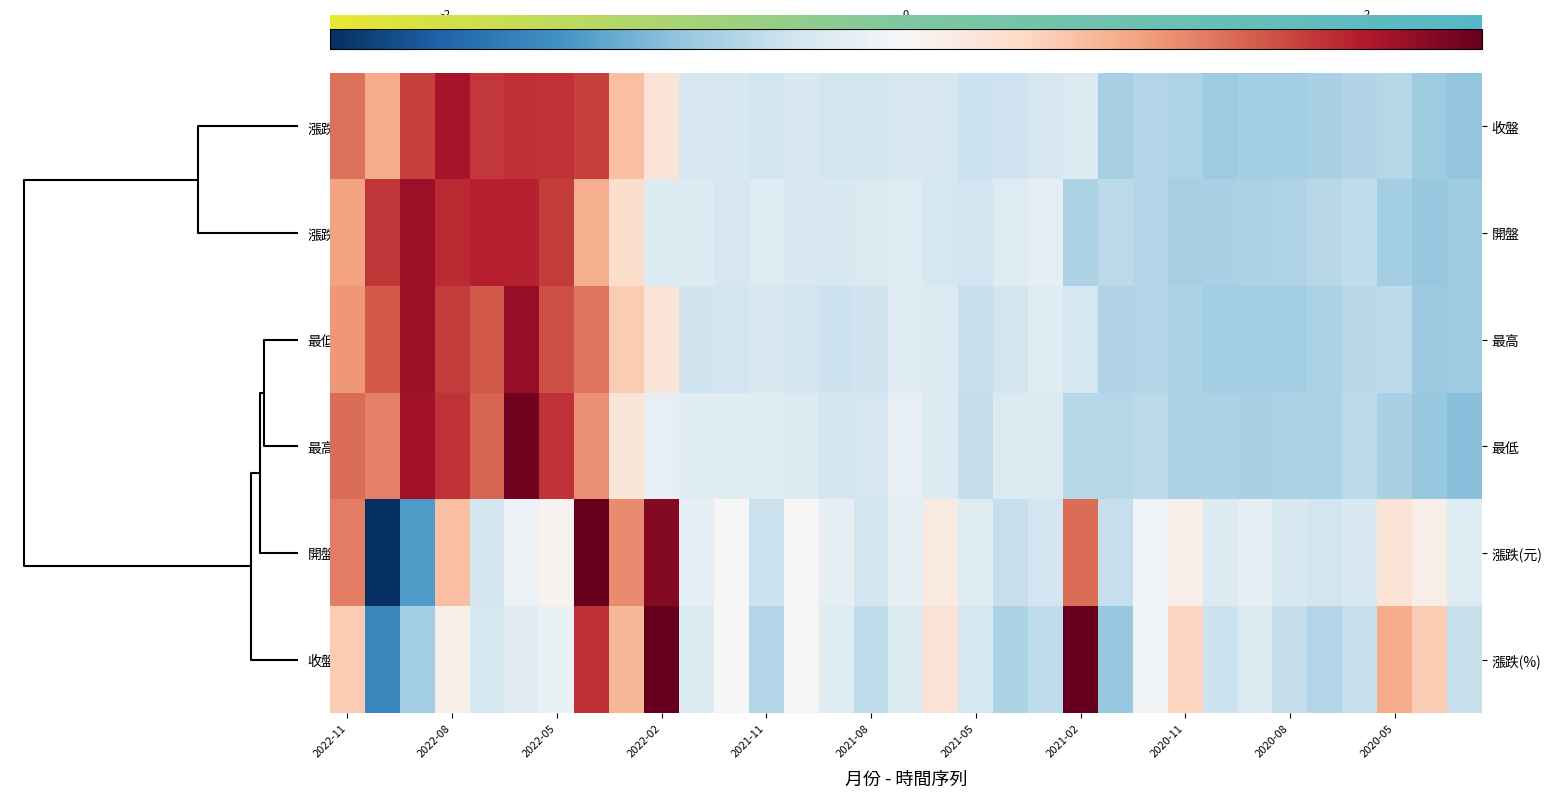

Where is 最低 nearest to the value 0?

2022-02